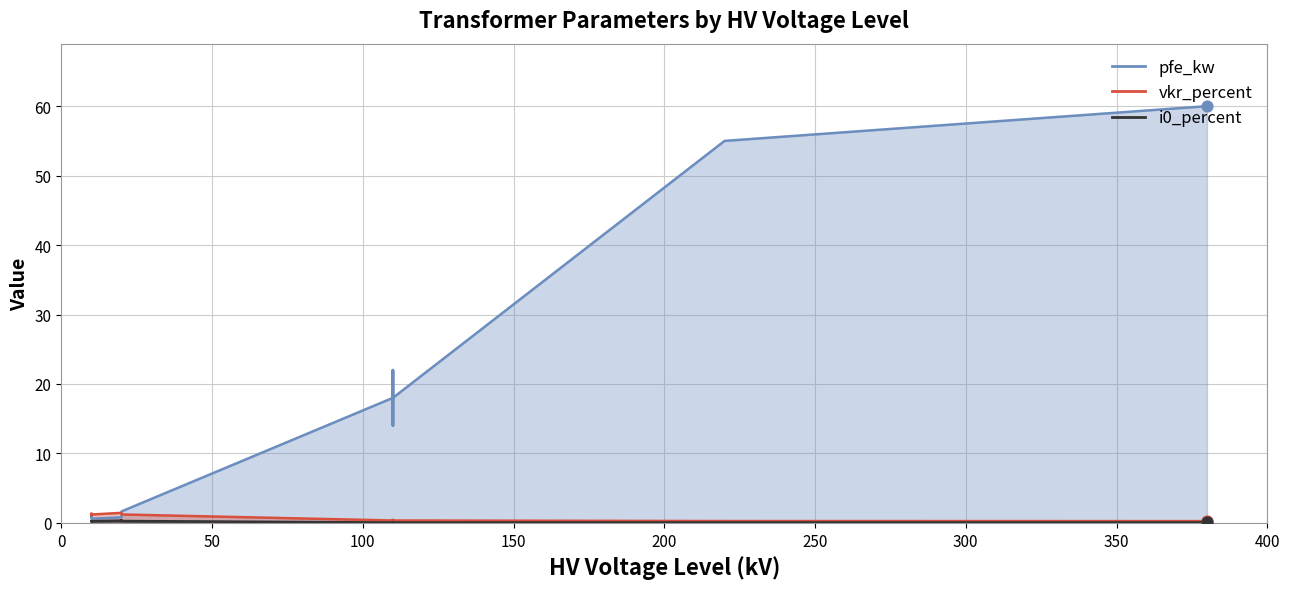

Which series has the largest total across all categories?

pfe_kw